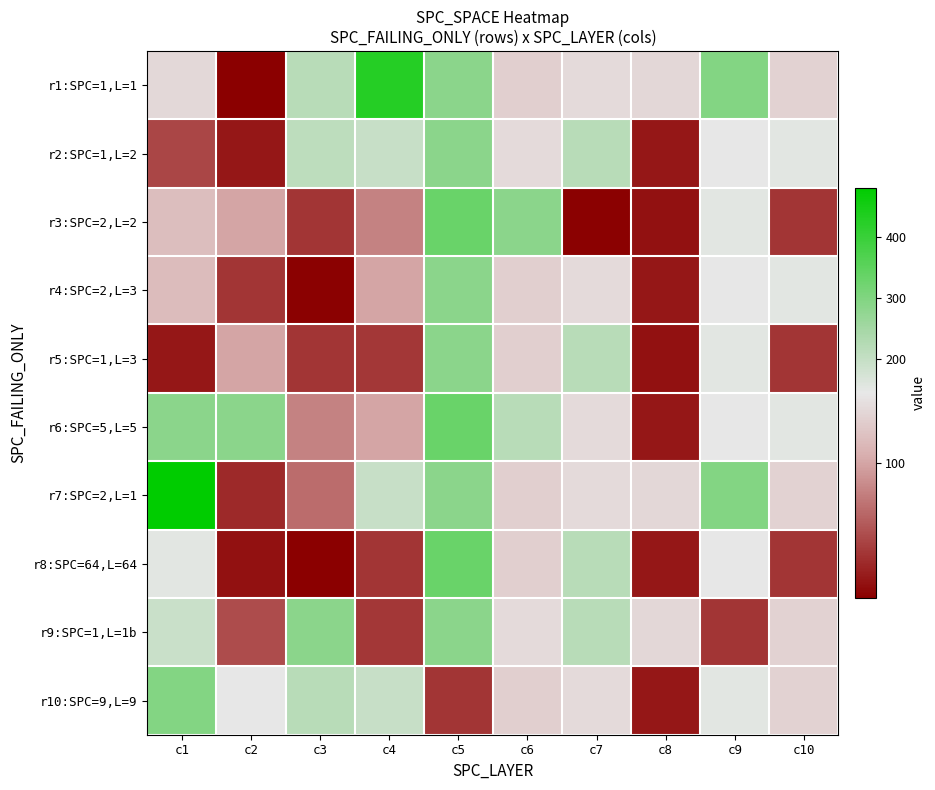

Which label corresponds to the smallest value in the chart?

c2